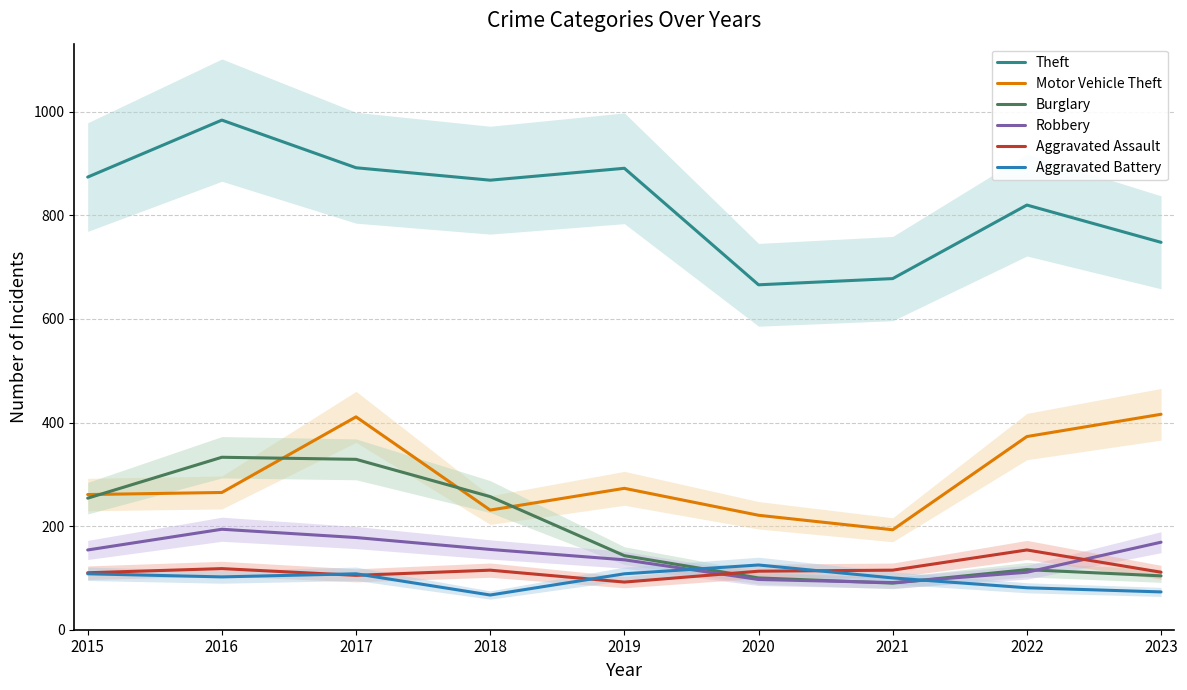

What value does the Motor Vehicle Theft series have at 2022?

373